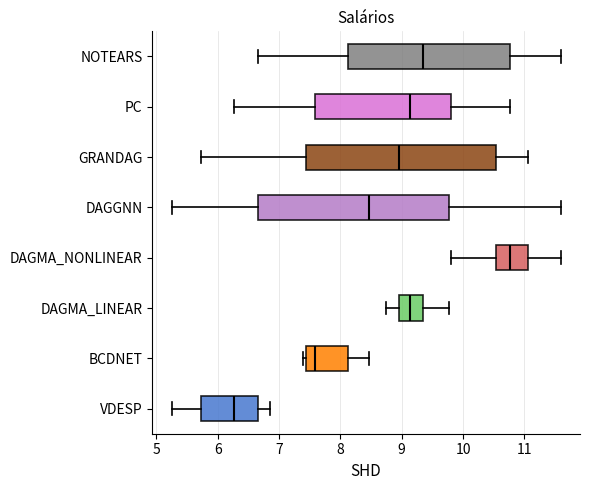

Reading bottom to top, transcribe this box plot: for each box, give where its median line is, the range the box spans, and where its two whiskers end, as read against the x-axis. The values are not printed on the chart, so give them approximately, as read against the axis.

VDESP: median 6.3, box 5.7 to 6.7, whiskers 5.3 to 6.9
BCDNET: median 7.6, box 7.4 to 8.1, whiskers 7.4 (just left of the box's left edge) to 8.5
DAGMA_LINEAR: median 9.1, box 9.0 to 9.4, whiskers 8.7 to 9.8
DAGMA_NONLINEAR: median 10.8, box 10.5 to 11.1, whiskers 9.8 to 11.6
DAGGNN: median 8.5, box 6.7 to 9.8, whiskers 5.3 to 11.6
GRANDAG: median 9.0, box 7.4 to 10.5, whiskers 5.7 to 11.1
PC: median 9.1, box 7.6 to 9.8, whiskers 6.3 to 10.8
NOTEARS: median 9.4, box 8.1 to 10.8, whiskers 6.7 to 11.6